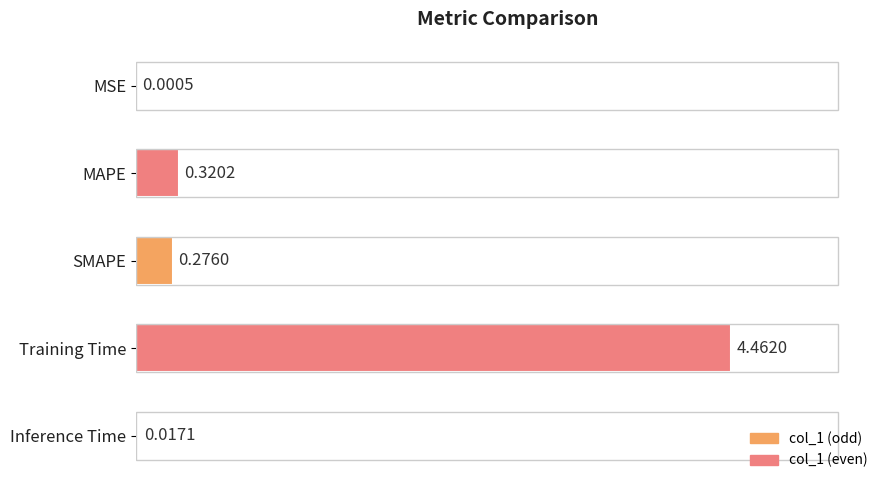

What is the change in value from MSE to Training Time?

+4.5